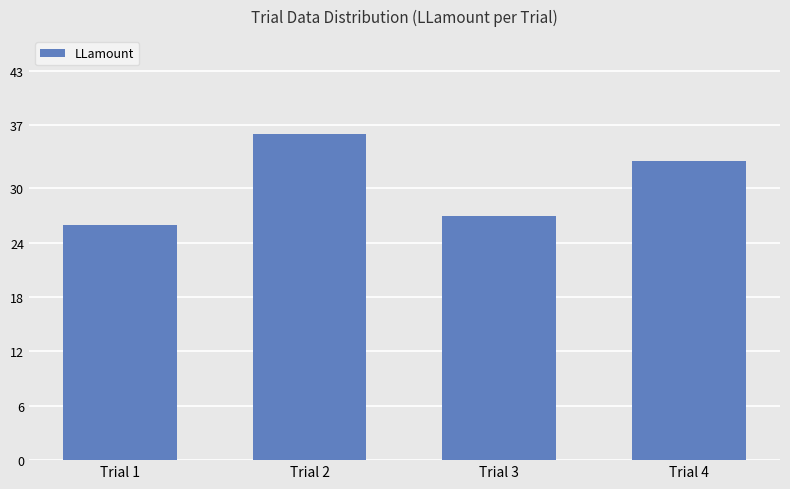

What is the change in value from Trial 1 to Trial 2?

+10